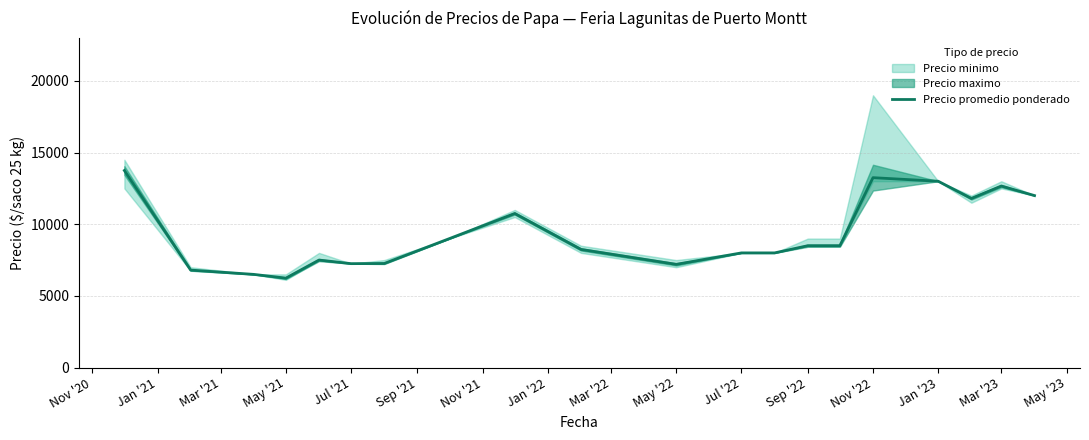

Reading right to left, list all the values displayed in this chart.

12000	12667	11800	13000	13250	8500	8500	8000	8000	7200	8242	10750	9000	7261	7250	7500	6239	6500	6800	13750